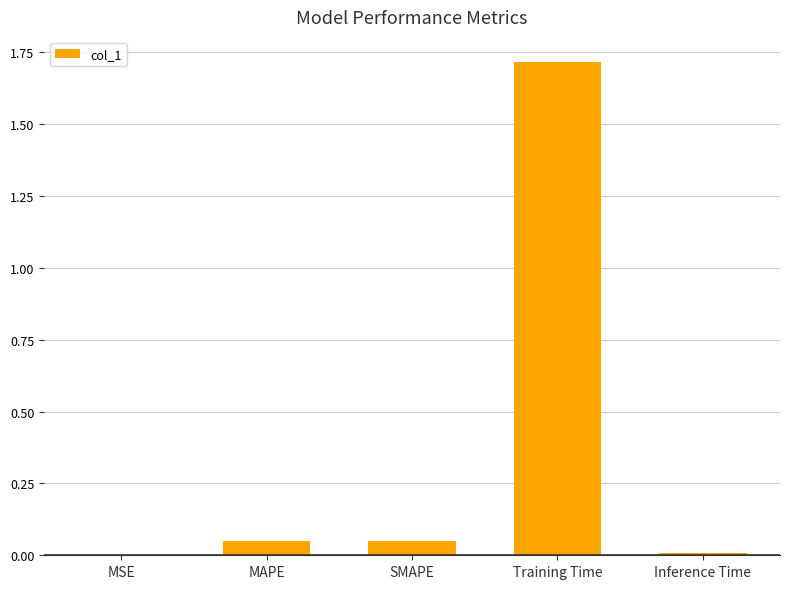

What is the greatest value displayed?

1.7